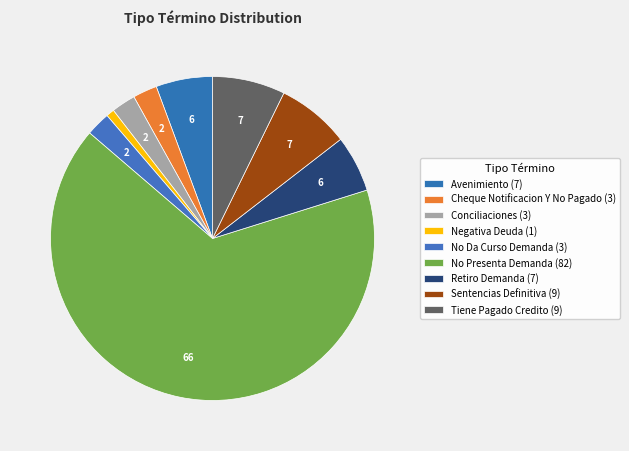

How many segments does this pie chart have?

9